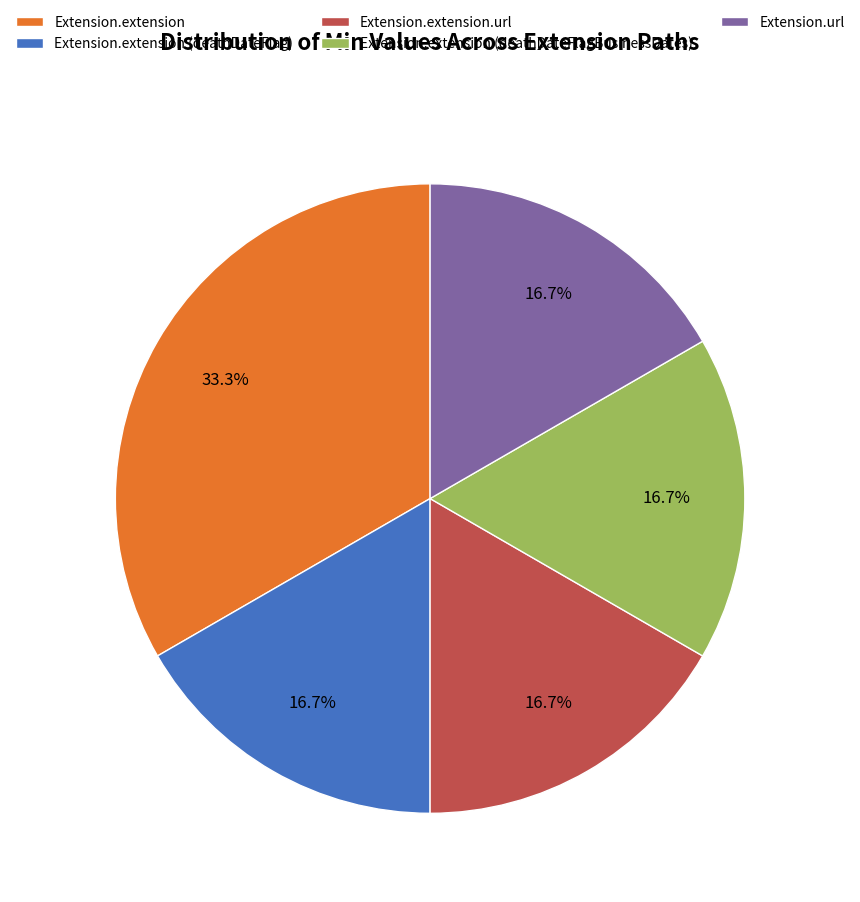

Is it true that Extension.extension.url is 17% of the pie?

True